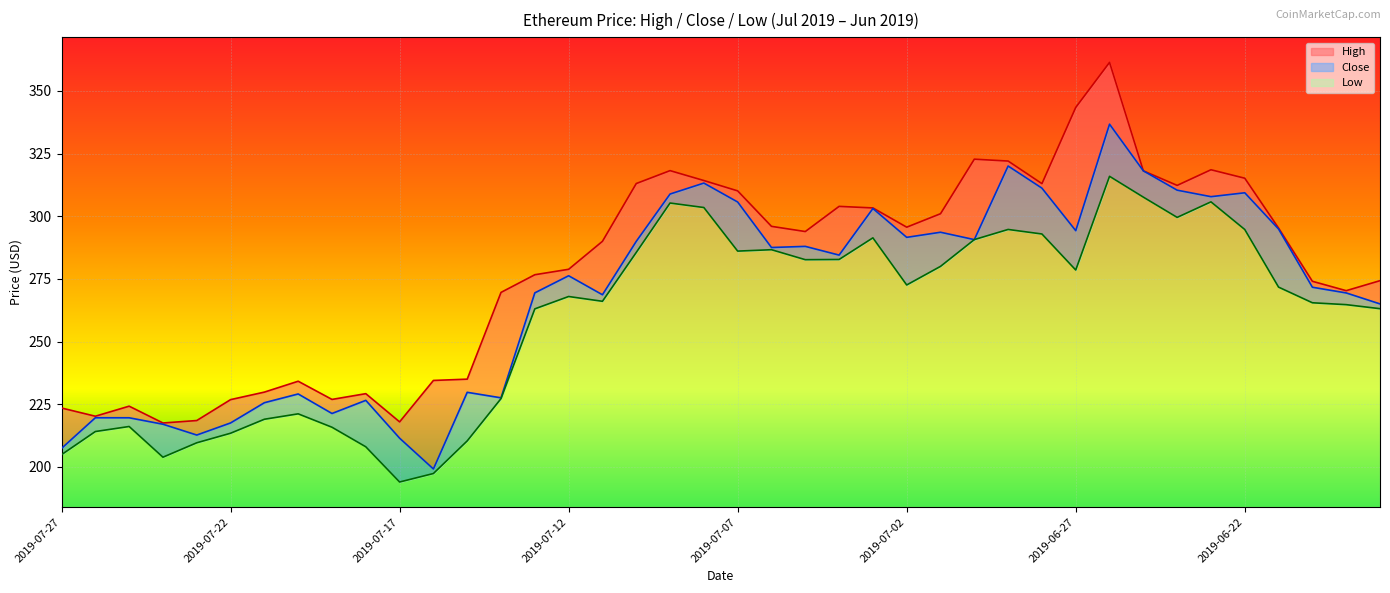

Where is Low nearest to the value 254?

2019-07-13